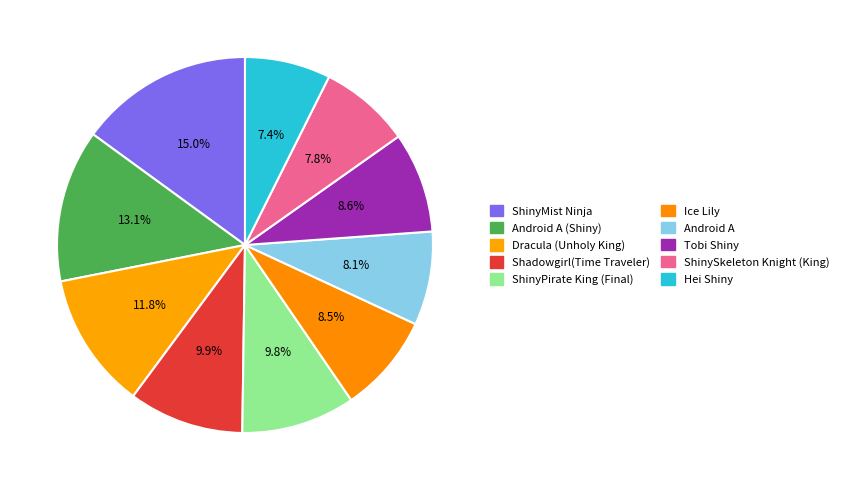

Which has a higher value, Dracula (Unholy King) or ShinyMist Ninja?

ShinyMist Ninja